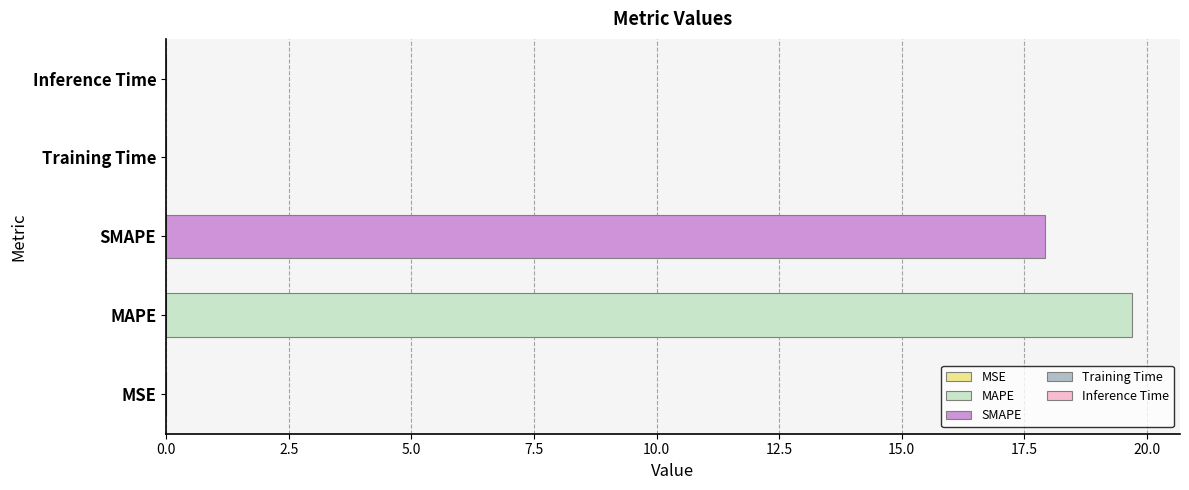

What is the sum of the values at SMAPE and Inference Time?

17.9